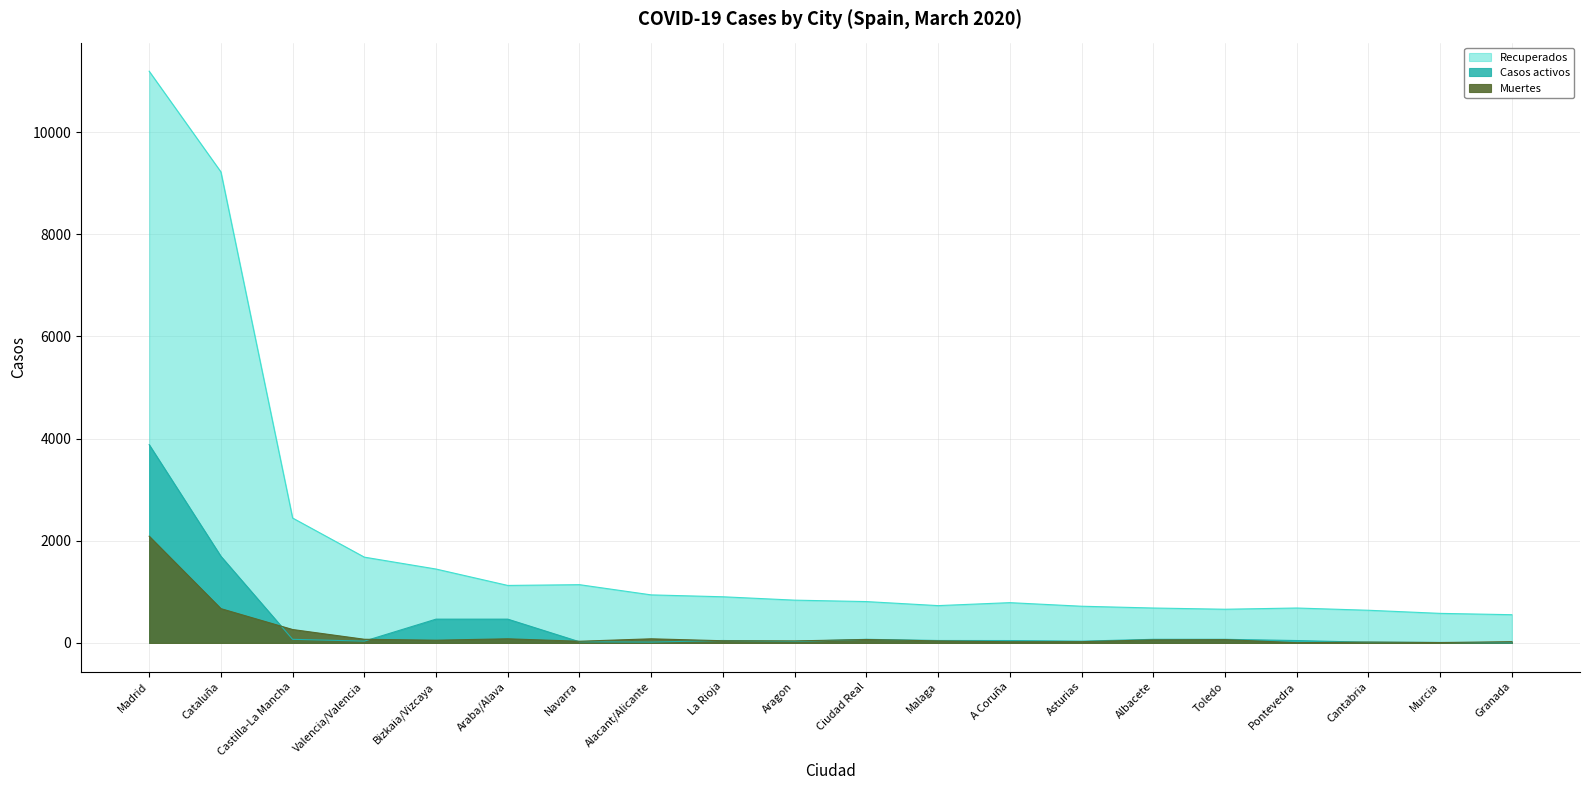

What is the spread (max minus min) of values at Aragon?

809